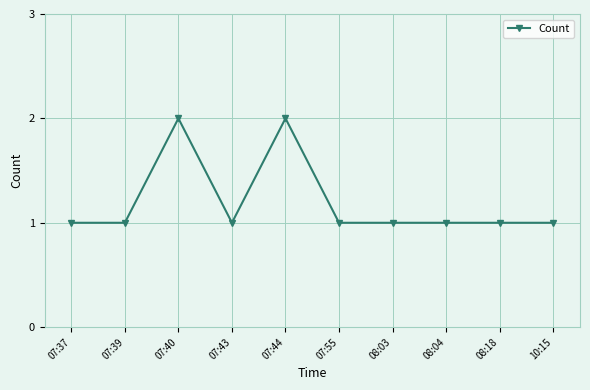

The value at 07:44 is 2. True or false?

True